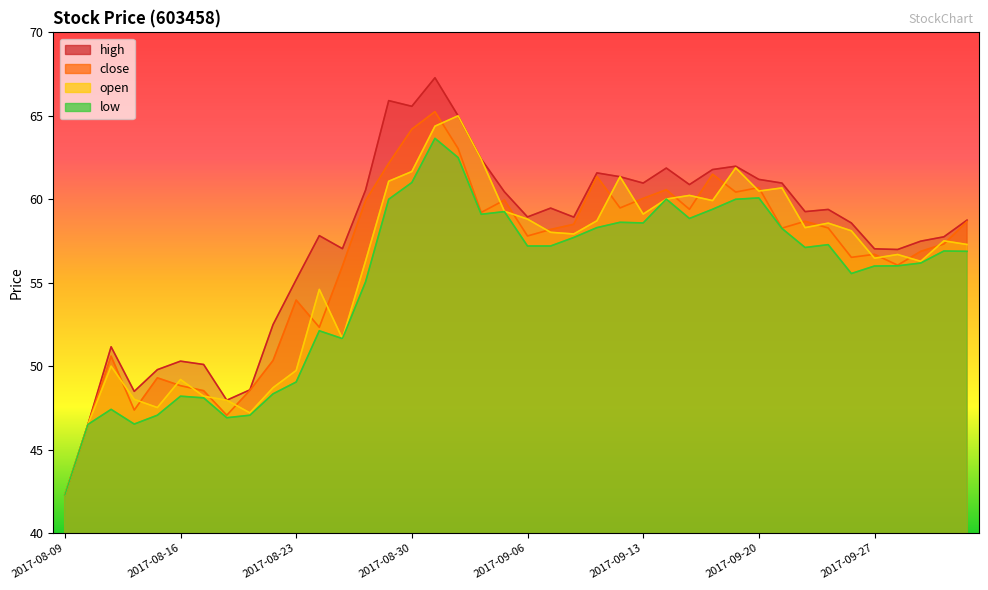

Does the chart display data point markers on the line(s)?

No